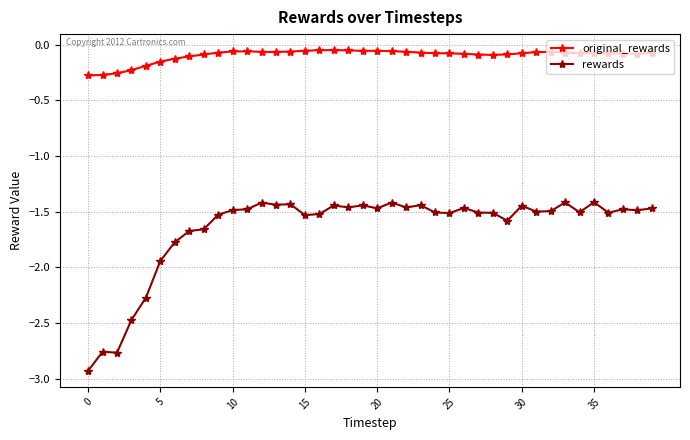

Rank the series by their maximum value, from highest to lowest.

original_rewards, rewards